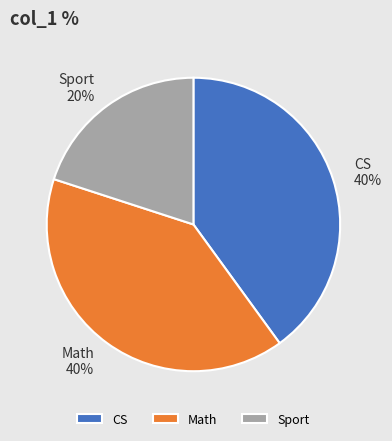

How many slices are in this pie chart?

3